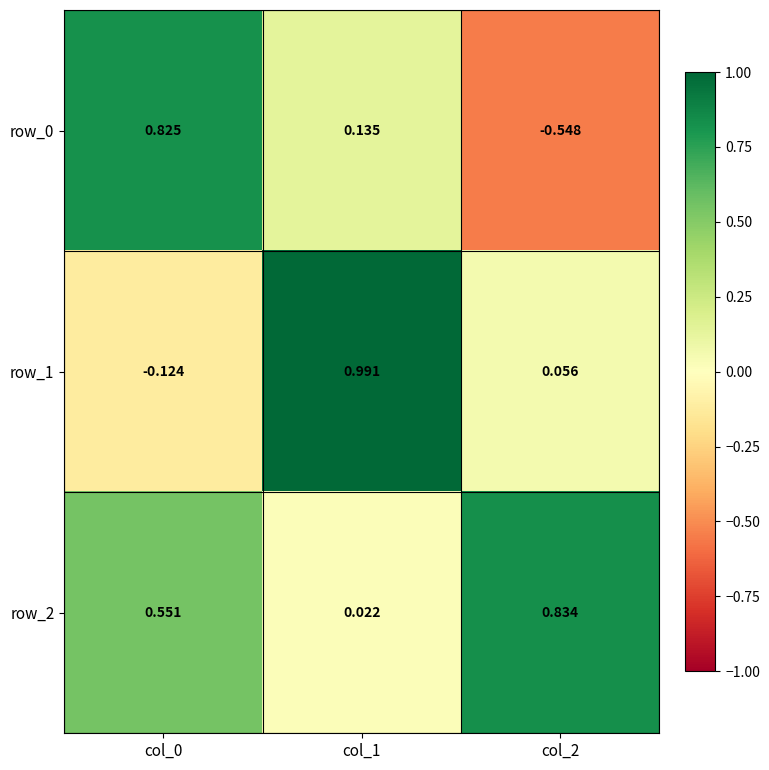

How many values in the row_0 series are below 0?

1